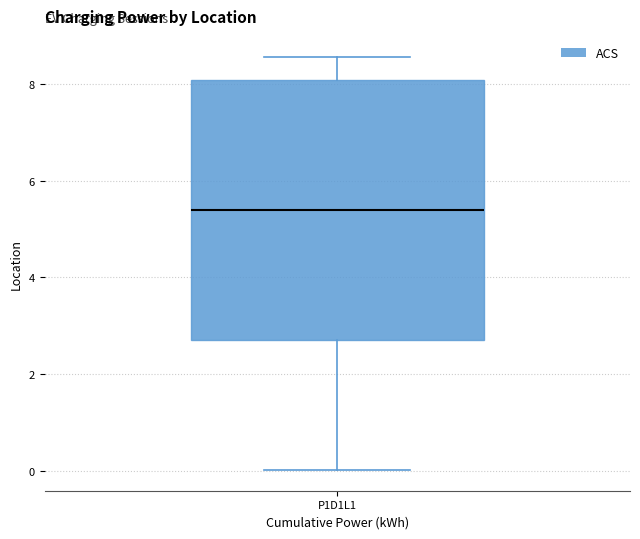

Where does the median line of the box for P1D1L1 sit on the y-axis? The values are not printed on the chart, so give them approximately, as read against the axis.

5.4